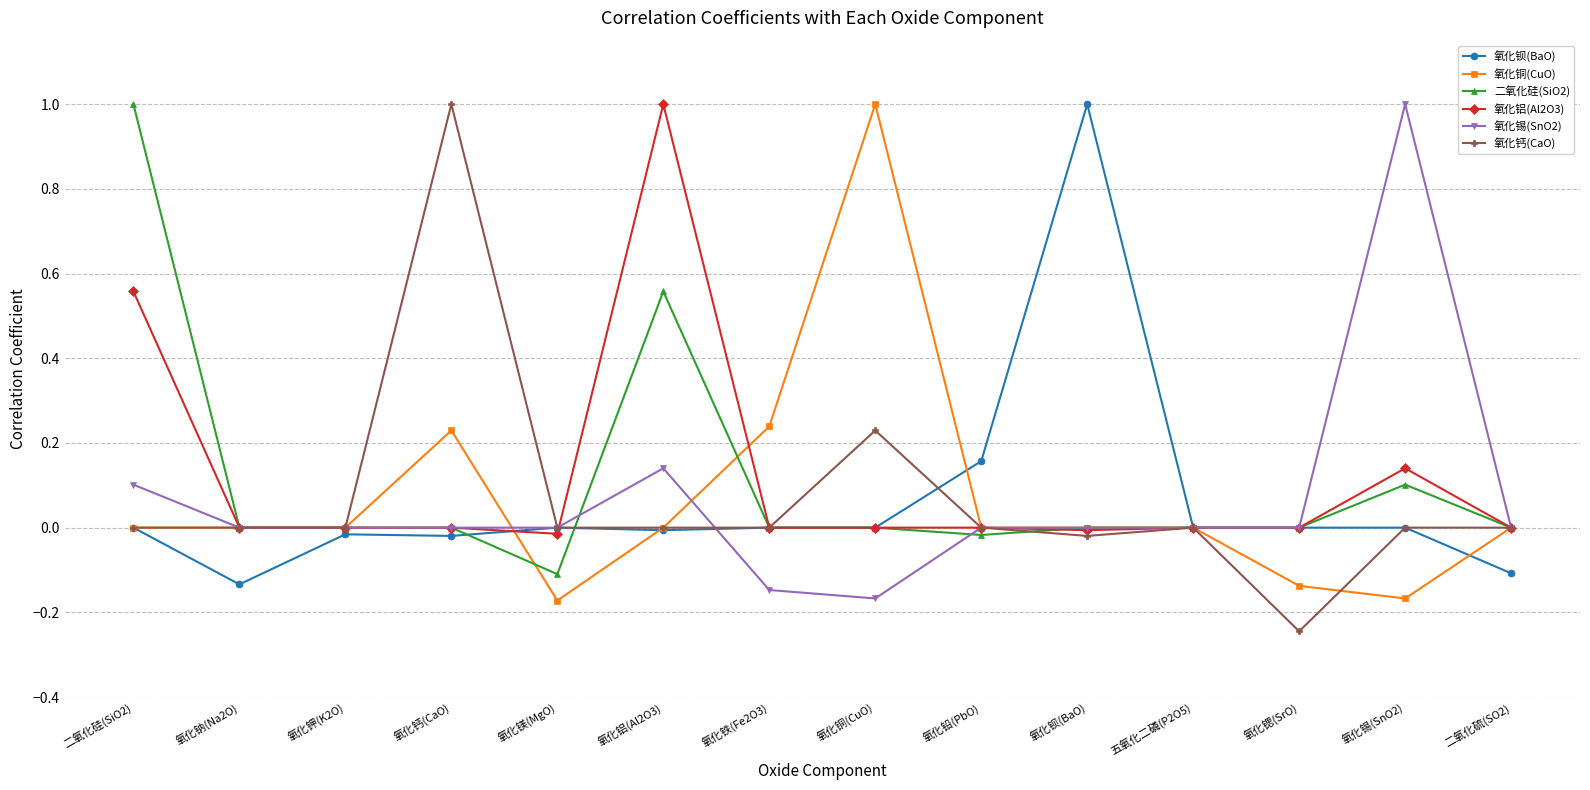

True or false: 氧化钙(CaO) has a value of 0.0 at 氧化钠(Na2O).

True